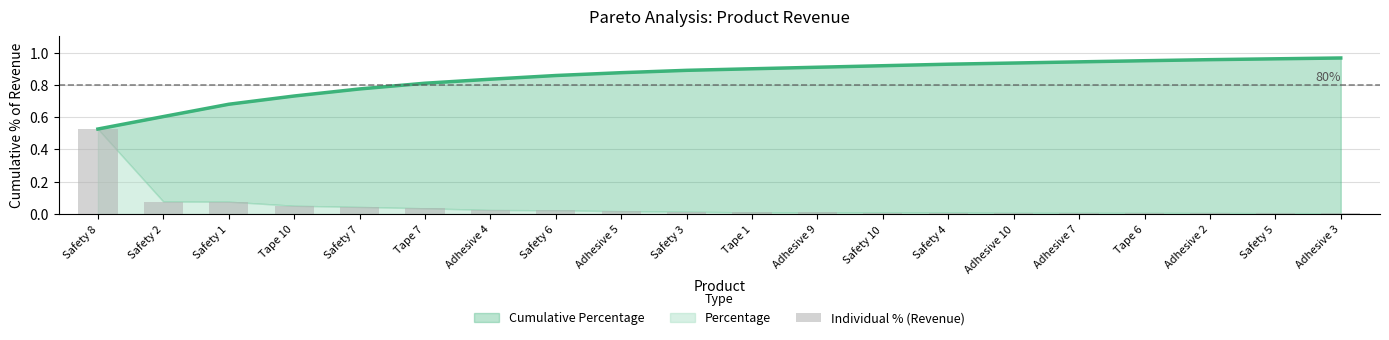

What position from the left is Adhesive 2?

18